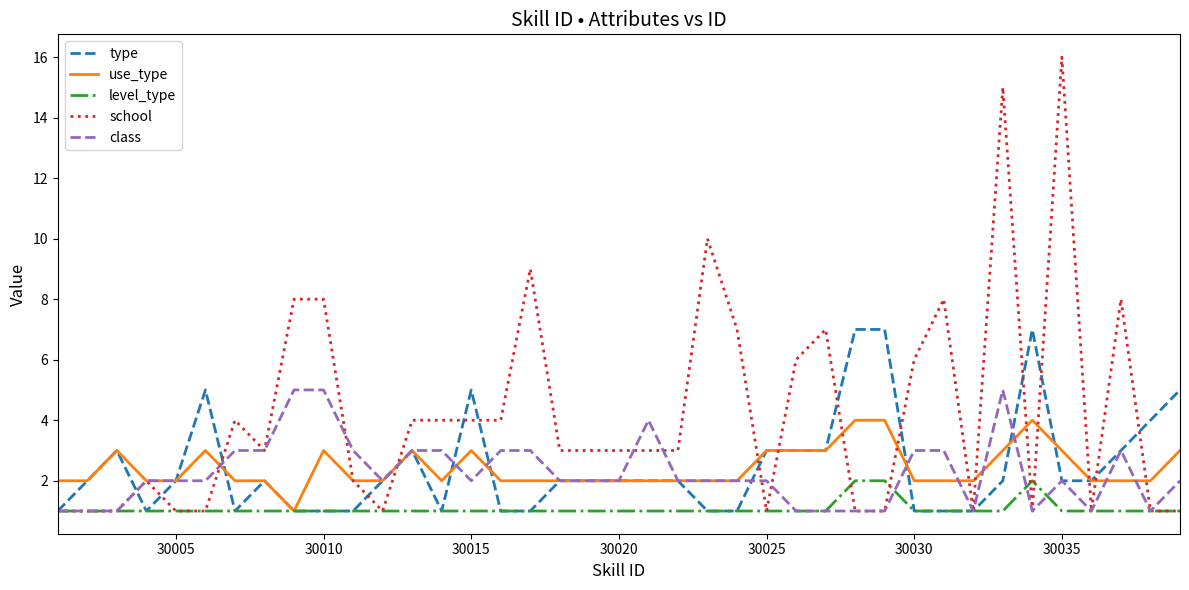

List the series in order of their peak value, highest first.

school, type, class, use_type, level_type